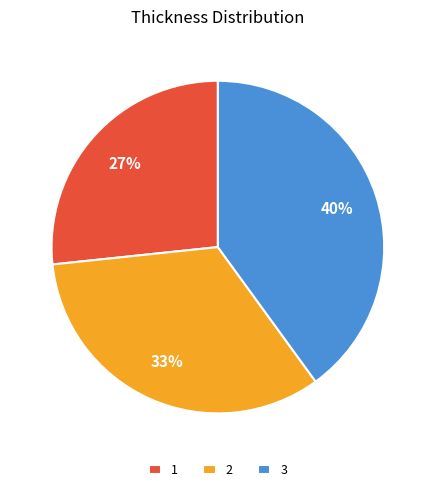

What percentage is the 3 slice, to the nearest percent?

40%